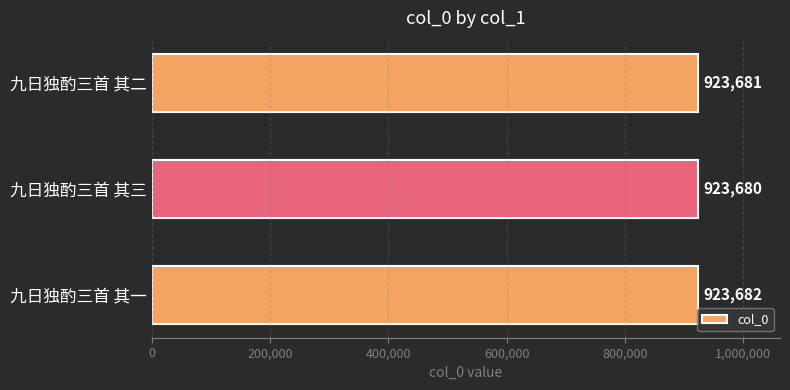

List the labels in order of value, smallest first.

九日独酌三首 其三, 九日独酌三首 其二, 九日独酌三首 其一